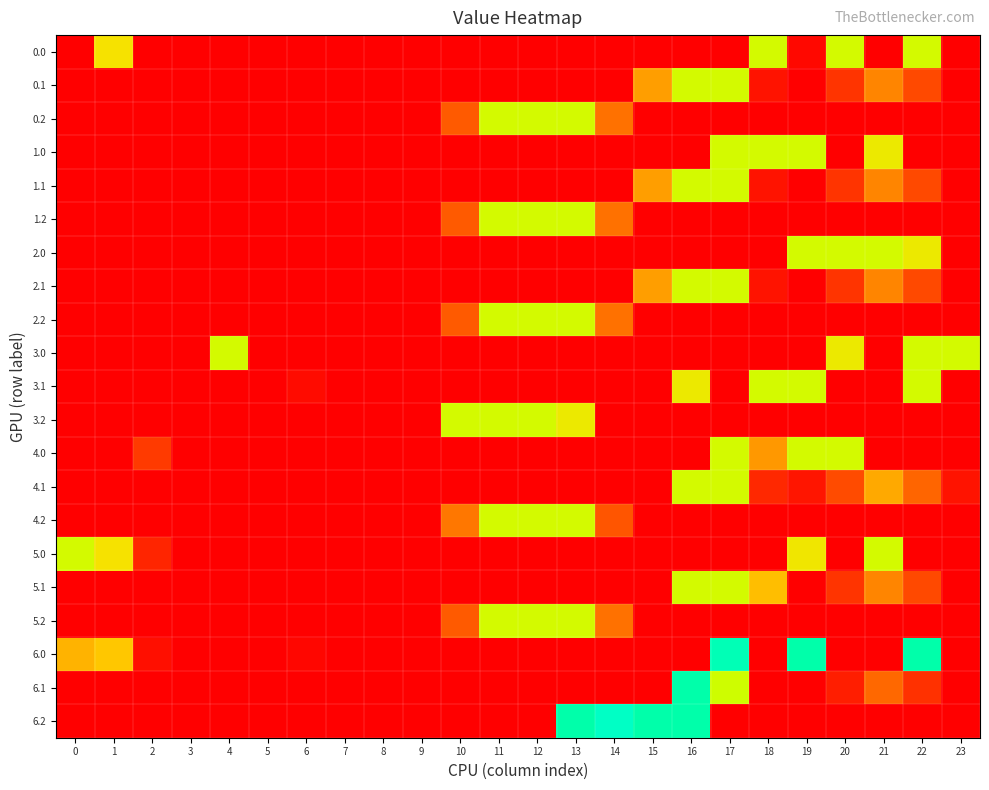

Reading left to right, list all the values displayed in this chart.

0.0: 0=0.0	1=49.5	2=0.0	3=0.0	4=0.0	5=0.0	6=0.0	7=0.0	8=0.0	9=0.0	10=0.0	11=0.0	12=0.0	13=0.0	14=0.0	15=0.0	16=0.0	17=0.0	18=59.0	19=2.5	20=59.0	21=0.0	22=59.0	23=0.0
0.1: 0=0.0	1=0.0	2=0.0	3=0.0	4=0.0	5=0.0	6=0.0	7=0.0	8=0.0	9=0.0	10=0.0	11=0.0	12=0.0	13=0.0	14=0.0	15=36.6	16=59.0	17=59.0	18=5.4	19=0.2	20=14.5	21=32.4	22=19.9	23=0.0
0.2: 0=0.0	1=0.0	2=0.0	3=0.0	4=0.0	5=0.0	6=0.0	7=0.0	8=0.0	9=0.0	10=23.5	11=59.0	12=59.0	13=59.0	14=28.4	15=0.0	16=0.0	17=0.0	18=0.0	19=0.0	20=0.0	21=0.0	22=0.0	23=0.0
1.0: 0=0.0	1=0.0	2=0.0	3=0.0	4=0.0	5=0.0	6=0.0	7=0.0	8=0.0	9=0.0	10=0.0	11=0.0	12=0.0	13=0.0	14=0.0	15=0.0	16=0.0	17=59.0	18=59.0	19=59.0	20=0.0	21=52.0	22=0.0	23=0.0
1.1: 0=0.0	1=0.0	2=0.0	3=0.0	4=0.0	5=0.0	6=0.0	7=0.0	8=0.0	9=0.0	10=0.0	11=0.0	12=0.0	13=0.0	14=0.0	15=36.6	16=59.0	17=59.0	18=5.4	19=0.2	20=14.5	21=32.4	22=19.9	23=0.0
1.2: 0=0.0	1=0.0	2=0.0	3=0.0	4=0.0	5=0.0	6=0.0	7=0.0	8=0.0	9=0.0	10=23.5	11=59.0	12=59.0	13=59.0	14=28.4	15=0.0	16=0.0	17=0.0	18=0.0	19=0.0	20=0.0	21=0.0	22=0.0	23=0.0
2.0: 0=0.0	1=0.0	2=0.0	3=0.0	4=0.0	5=0.0	6=0.0	7=0.0	8=0.0	9=0.0	10=0.0	11=0.0	12=0.0	13=0.0	14=0.0	15=0.0	16=0.0	17=0.0	18=0.0	19=59.0	20=59.0	21=59.0	22=52.0	23=0.0
2.1: 0=0.0	1=0.0	2=0.0	3=0.0	4=0.0	5=0.0	6=0.0	7=0.0	8=0.0	9=0.0	10=0.0	11=0.0	12=0.0	13=0.0	14=0.0	15=36.6	16=59.0	17=59.0	18=5.4	19=0.2	20=14.5	21=32.4	22=19.9	23=0.0
2.2: 0=0.0	1=0.0	2=0.0	3=0.0	4=0.0	5=0.0	6=0.0	7=0.0	8=0.0	9=0.0	10=23.5	11=59.0	12=59.0	13=59.0	14=28.4	15=0.0	16=0.0	17=0.0	18=0.0	19=0.0	20=0.0	21=0.0	22=0.0	23=0.0
3.0: 0=0.0	1=0.0	2=0.0	3=0.0	4=59.0	5=0.0	6=0.0	7=0.0	8=0.0	9=0.0	10=0.0	11=0.0	12=0.0	13=0.0	14=0.0	15=0.0	16=0.0	17=0.0	18=0.0	19=0.0	20=52.0	21=0.0	22=59.0	23=59.0
3.1: 0=0.0	1=0.0	2=0.0	3=0.0	4=0.0	5=0.0	6=3.2	7=0.0	8=0.0	9=0.0	10=0.0	11=0.0	12=0.0	13=0.0	14=0.0	15=0.0	16=52.0	17=0.0	18=59.0	19=59.0	20=0.0	21=0.0	22=59.0	23=0.0
3.2: 0=0.0	1=0.0	2=0.0	3=0.0	4=0.0	5=0.0	6=0.0	7=0.0	8=0.0	9=0.0	10=59.0	11=59.0	12=59.0	13=52.0	14=0.0	15=0.0	16=0.0	17=0.0	18=0.0	19=0.0	20=0.0	21=0.0	22=0.0	23=0.0
4.0: 0=0.0	1=0.0	2=16.3	3=0.0	4=0.0	5=0.0	6=0.0	7=0.0	8=0.0	9=0.0	10=0.0	11=0.0	12=0.0	13=0.0	14=0.0	15=0.0	16=0.0	17=59.0	18=35.6	19=59.0	20=59.0	21=0.0	22=0.0	23=0.0
4.1: 0=0.0	1=0.0	2=0.0	3=0.0	4=0.0	5=0.0	6=0.0	7=0.0	8=0.0	9=0.0	10=0.0	11=0.0	12=0.0	13=0.0	14=0.0	15=0.0	16=59.0	17=59.0	18=11.4	19=6.2	20=20.5	21=38.4	22=25.9	23=5.4
4.2: 0=0.0	1=0.0	2=0.0	3=0.0	4=0.0	5=0.0	6=0.0	7=0.0	8=0.0	9=0.0	10=29.5	11=59.0	12=59.0	13=59.0	14=22.4	15=0.0	16=0.0	17=0.0	18=0.0	19=0.0	20=0.0	21=0.0	22=0.0	23=0.0
5.0: 0=59.0	1=49.5	2=10.3	3=0.0	4=0.0	5=0.0	6=0.0	7=0.0	8=0.0	9=0.0	10=0.0	11=0.0	12=0.0	13=0.0	14=0.0	15=0.0	16=0.0	17=0.0	18=0.0	19=51.2	20=0.0	21=59.0	22=0.0	23=0.0
5.1: 0=0.0	1=0.0	2=0.0	3=0.0	4=0.0	5=0.0	6=0.0	7=0.0	8=0.0	9=0.0	10=0.0	11=0.0	12=0.0	13=0.0	14=0.0	15=0.0	16=59.0	17=59.0	18=42.0	19=0.2	20=14.5	21=32.4	22=19.9	23=0.0
5.2: 0=0.0	1=0.0	2=0.0	3=0.0	4=0.0	5=0.0	6=0.0	7=0.0	8=0.0	9=0.0	10=23.5	11=59.0	12=59.0	13=59.0	14=28.4	15=0.0	16=0.0	17=0.0	18=0.0	19=0.0	20=0.0	21=0.0	22=0.0	23=0.0
6.0: 0=40.1	1=43.5	2=4.3	3=0.0	4=0.0	5=0.0	6=2.0	7=0.0	8=0.0	9=0.0	10=0.0	11=0.0	12=0.0	13=0.0	14=0.0	15=0.0	16=0.0	17=88.8	18=0.0	19=94.0	20=0.0	21=0.0	22=94.0	23=0.0
6.1: 0=0.0	1=0.0	2=0.0	3=0.0	4=0.0	5=0.0	6=0.0	7=0.0	8=0.0	9=0.0	10=0.0	11=0.0	12=0.0	13=0.0	14=0.0	15=0.0	16=94.0	17=60.6	18=0.0	19=0.0	20=8.5	21=26.4	22=13.9	23=0.0
6.2: 0=0.0	1=0.0	2=0.0	3=0.0	4=0.0	5=0.0	6=0.0	7=0.0	8=0.0	9=0.0	10=0.0	11=0.0	12=0.0	13=94.0	14=82.8	15=94.0	16=94.0	17=0.0	18=0.0	19=0.0	20=0.0	21=0.0	22=0.0	23=0.0